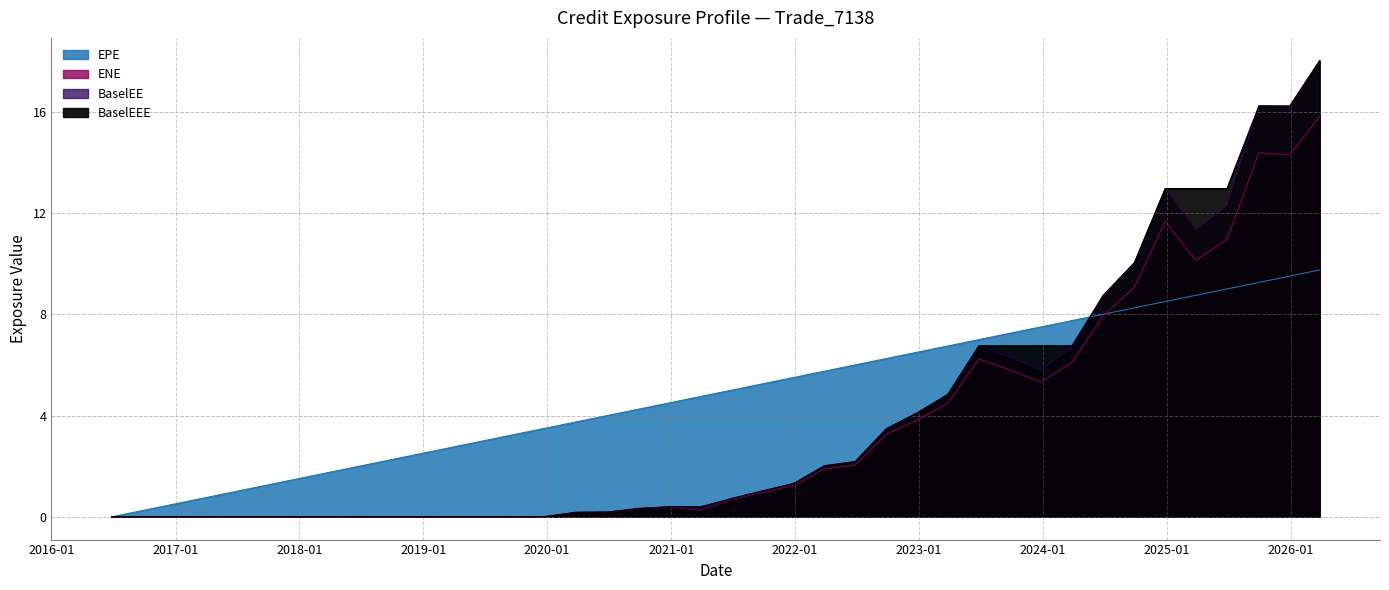

Reading left to right, what are all the values shown in this chart?

EPE: 2016-06-27=0.0	2016-09-27=0.3	2016-12-28=0.5	2017-03-27=0.7	2017-06-27=1.0	2017-09-27=1.3	2017-12-27=1.5	2018-03-27=1.7	2018-06-27=2.0	2018-09-27=2.3	2018-12-27=2.5	2019-03-27=2.7	2019-06-27=3.0	2019-09-27=3.3	2019-12-27=3.5	2020-03-27=3.7	2020-06-29=4.0	2020-09-28=4.3	2020-12-29=4.5	2021-03-29=4.8	2021-06-28=5.0	2021-09-27=5.3	2021-12-29=5.5	2022-03-28=5.7	2022-06-27=6.0	2022-09-27=6.3	2022-12-28=6.5	2023-03-27=6.7	2023-06-27=7.0	2023-09-27=7.3	2023-12-27=7.5	2024-03-27=7.7	2024-06-27=8.0	2024-09-27=8.3	2024-12-27=8.5	2025-03-27=8.7	2025-06-27=9.0	2025-09-29=9.3	2025-12-29=9.5	2026-03-27=9.7
ENE: 2016-06-27=0.0	2016-09-27=0.0	2016-12-28=0.0	2017-03-27=0.0	2017-06-27=0.0	2017-09-27=0.0	2017-12-27=0.0	2018-03-27=0.0	2018-06-27=0.0	2018-09-27=0.0	2018-12-27=0.0	2019-03-27=0.0	2019-06-27=0.0	2019-09-27=0.0	2019-12-27=0.0	2020-03-27=0.2	2020-06-29=0.2	2020-09-28=0.3	2020-12-29=0.4	2021-03-29=0.3	2021-06-28=0.7	2021-09-27=1.0	2021-12-29=1.2	2022-03-28=1.9	2022-06-27=2.0	2022-09-27=3.3	2022-12-28=3.8	2023-03-27=4.5	2023-06-27=6.2	2023-09-27=5.8	2023-12-27=5.3	2024-03-27=6.1	2024-06-27=7.9	2024-09-27=9.1	2024-12-27=11.7	2025-03-27=10.1	2025-06-27=11.0	2025-09-29=14.4	2025-12-29=14.3	2026-03-27=15.8
BaselEE: 2016-06-27=0.0	2016-09-27=0.0	2016-12-28=0.0	2017-03-27=0.0	2017-06-27=0.0	2017-09-27=0.0	2017-12-27=0.0	2018-03-27=0.0	2018-06-27=0.0	2018-09-27=0.0	2018-12-27=0.0	2019-03-27=0.0	2019-06-27=0.0	2019-09-27=0.0	2019-12-27=0.0	2020-03-27=0.2	2020-06-29=0.2	2020-09-28=0.3	2020-12-29=0.4	2021-03-29=0.3	2021-06-28=0.7	2021-09-27=1.0	2021-12-29=1.3	2022-03-28=2.0	2022-06-27=2.2	2022-09-27=3.5	2022-12-28=4.1	2023-03-27=4.8	2023-06-27=6.8	2023-09-27=6.3	2023-12-27=5.8	2024-03-27=6.7	2024-06-27=8.7	2024-09-27=10.0	2024-12-27=13.0	2025-03-27=11.3	2025-06-27=12.3	2025-09-29=16.2	2025-12-29=16.2	2026-03-27=18.0
BaselEEE: 2016-06-27=0.0	2016-09-27=0.0	2016-12-28=0.0	2017-03-27=0.0	2017-06-27=0.0	2017-09-27=0.0	2017-12-27=0.0	2018-03-27=0.0	2018-06-27=0.0	2018-09-27=0.0	2018-12-27=0.0	2019-03-27=0.0	2019-06-27=0.0	2019-09-27=0.0	2019-12-27=0.0	2020-03-27=0.2	2020-06-29=0.2	2020-09-28=0.3	2020-12-29=0.4	2021-03-29=0.4	2021-06-28=0.7	2021-09-27=1.0	2021-12-29=1.3	2022-03-28=2.0	2022-06-27=2.2	2022-09-27=3.5	2022-12-28=4.1	2023-03-27=4.8	2023-06-27=6.8	2023-09-27=6.8	2023-12-27=6.8	2024-03-27=6.8	2024-06-27=8.7	2024-09-27=10.0	2024-12-27=13.0	2025-03-27=13.0	2025-06-27=13.0	2025-09-29=16.2	2025-12-29=16.2	2026-03-27=18.0